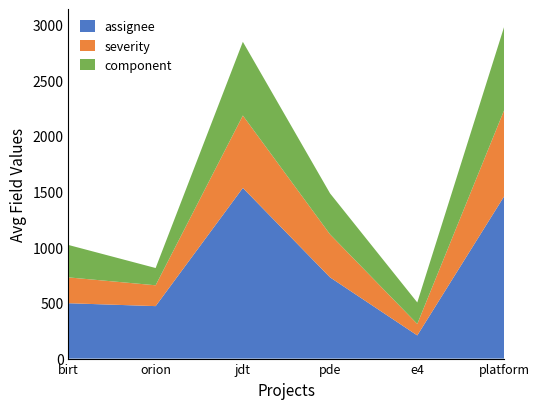

Reading left to right, transcribe all the data shown in this chart.

assignee: birt=497	orion=471	jdt=1532	pde=729	e4=208	platform=1462
severity: birt=232	orion=187	jdt=650	pde=386	e4=103	platform=776
component: birt=291	orion=155	jdt=662	pde=368	e4=193	platform=751